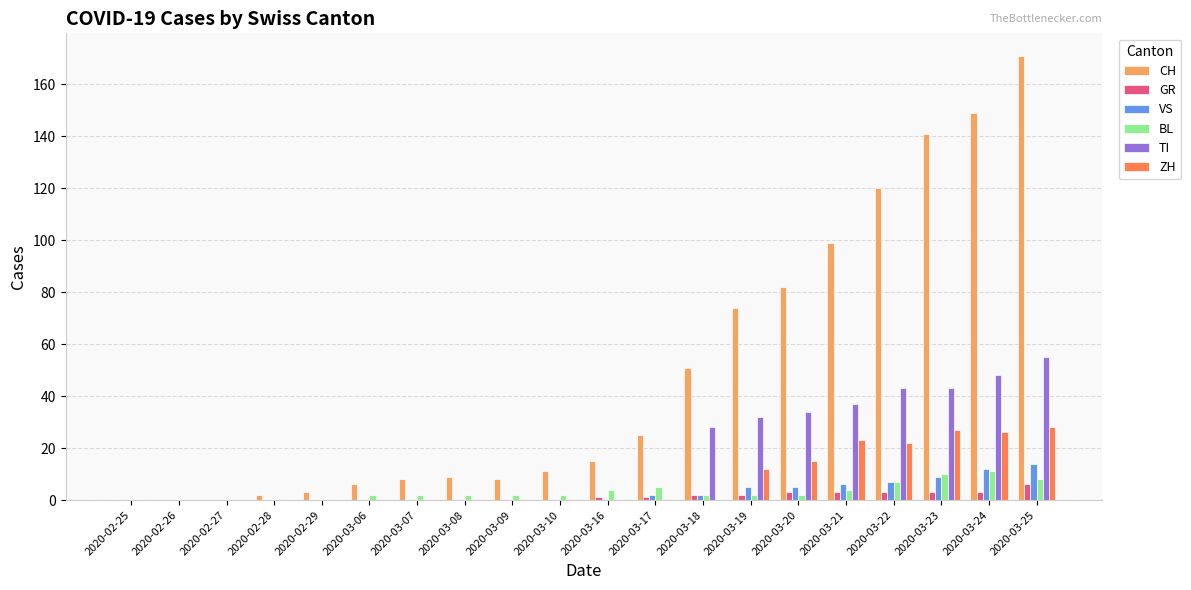

Which label corresponds to the largest value in the chart?

2020-03-25